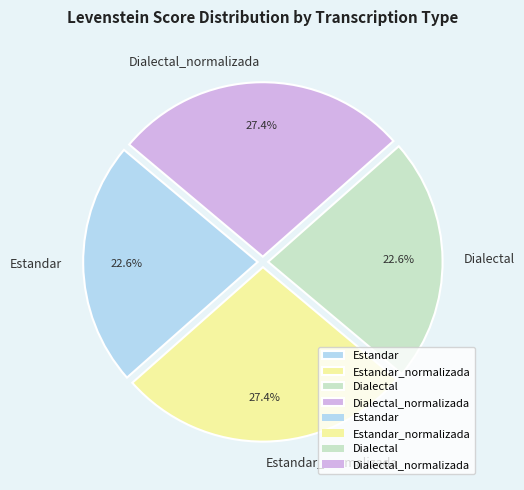

What percentage do Estandar_normalizada and Dialectal together represent?

50.0%